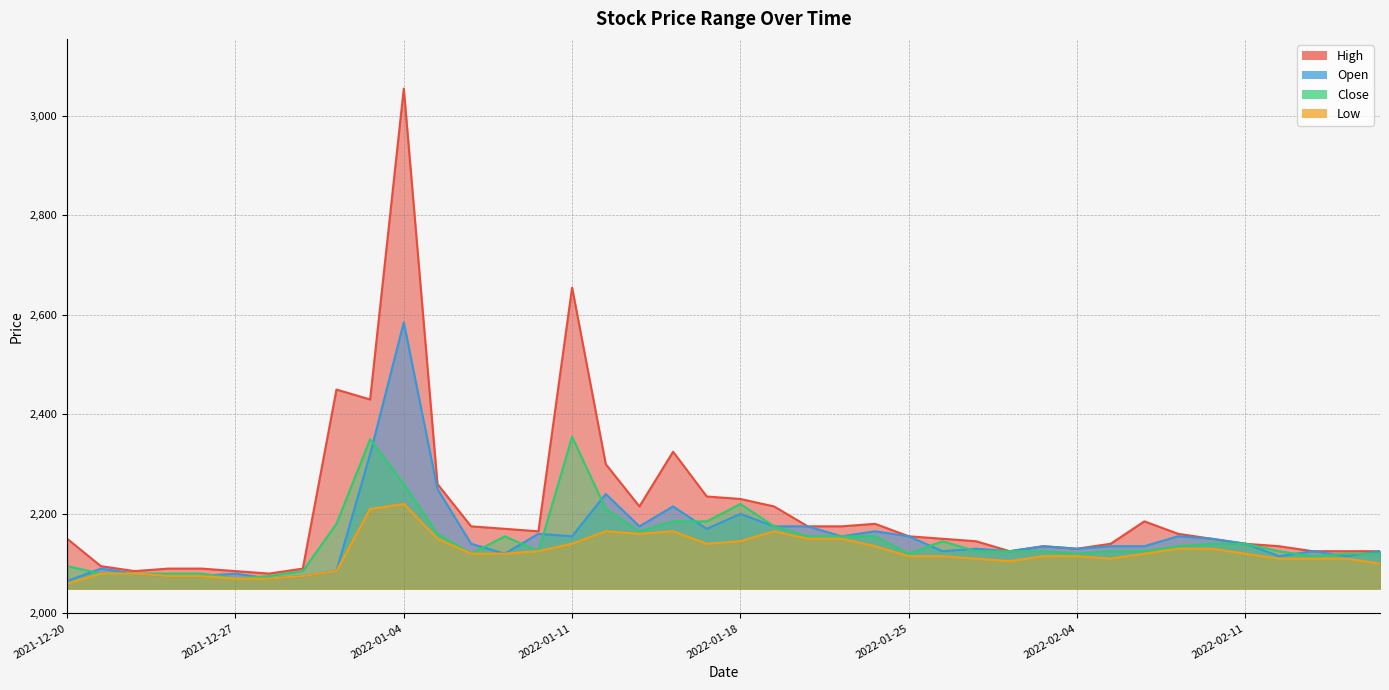

Where is the first local maximum for Open?

2021-12-21